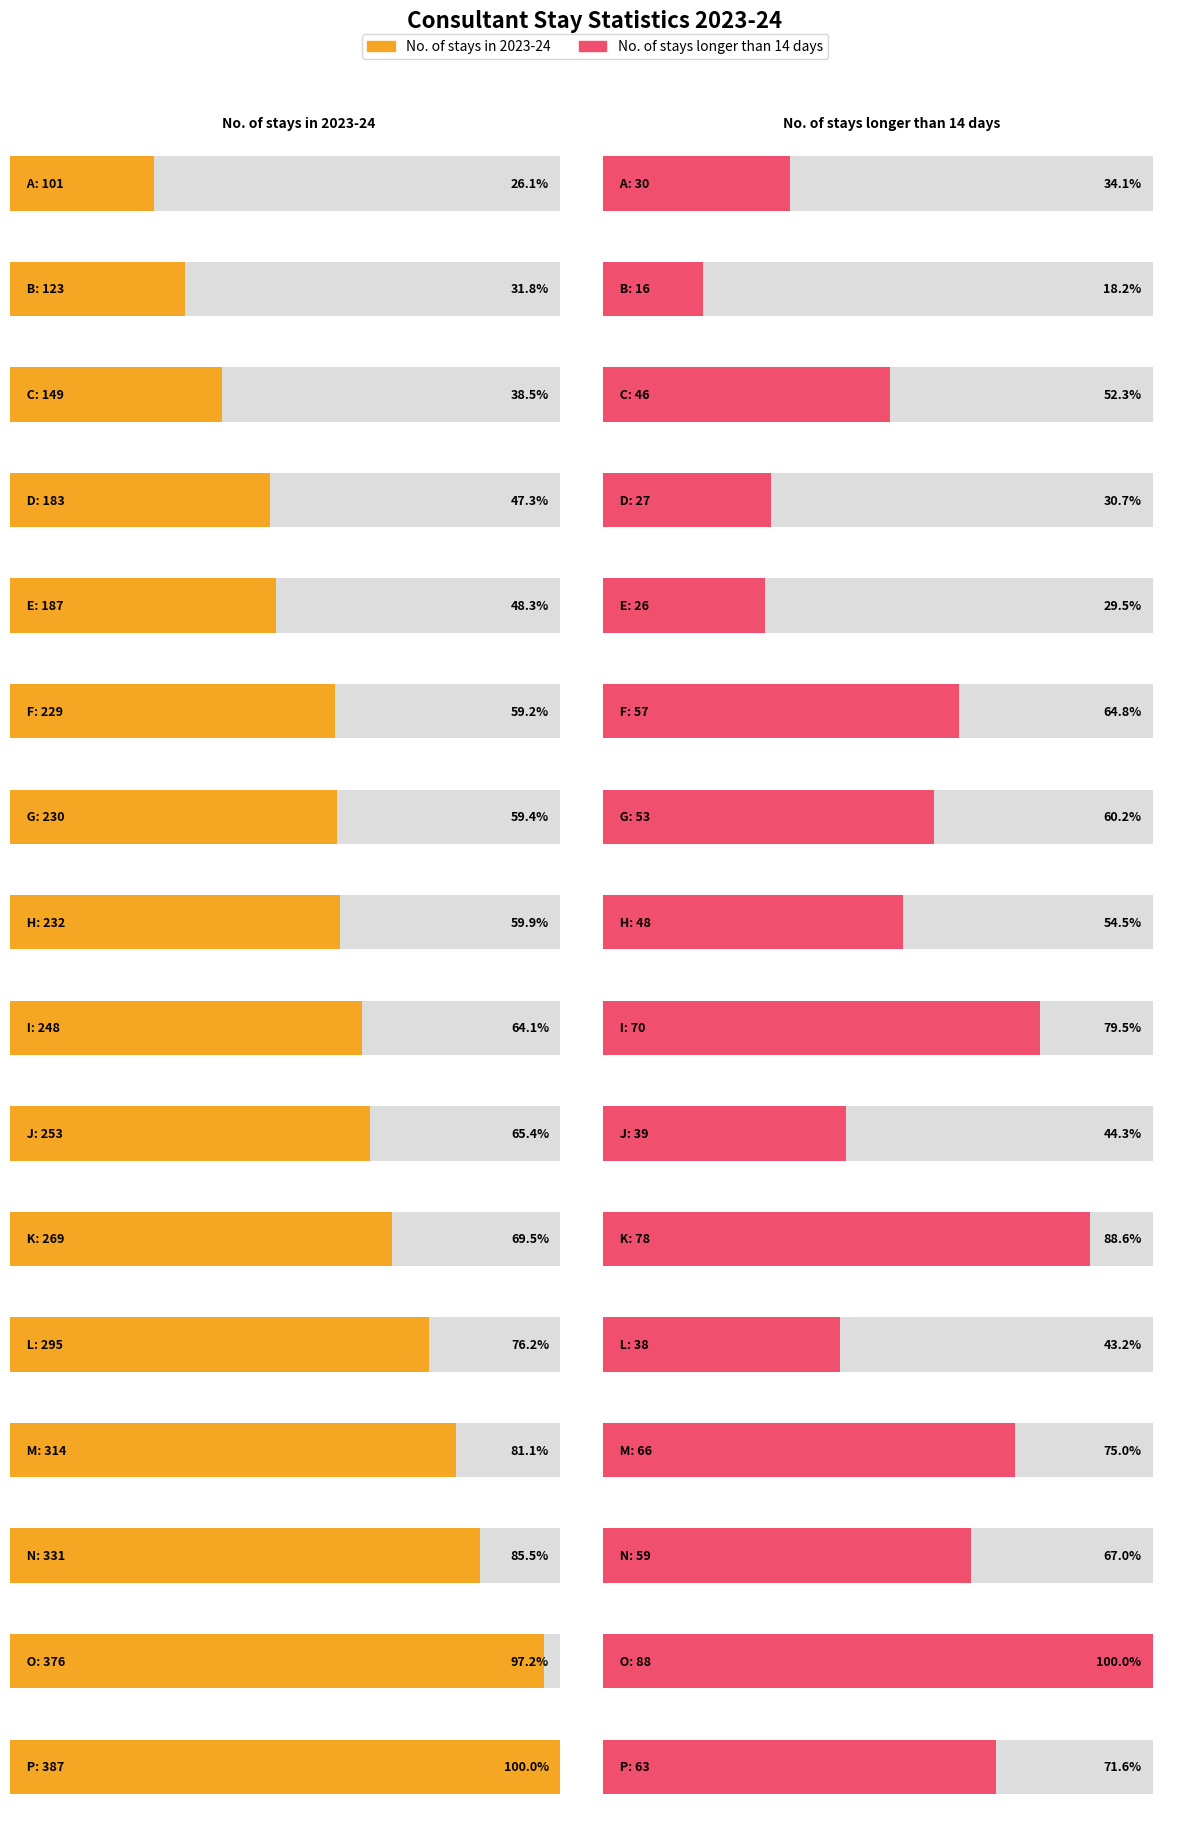

How many groups of bars are there?

16